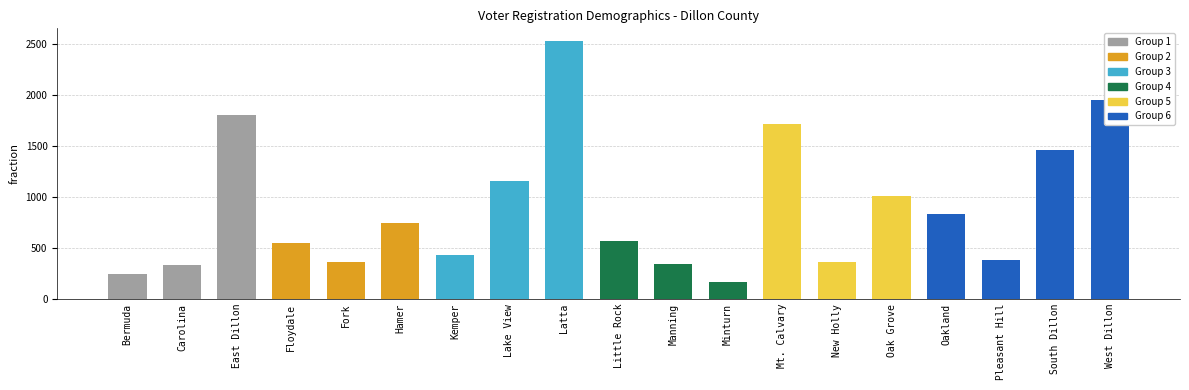

Approximately how many times larger is the value at Lake View compared to Oak Grove?

1.1